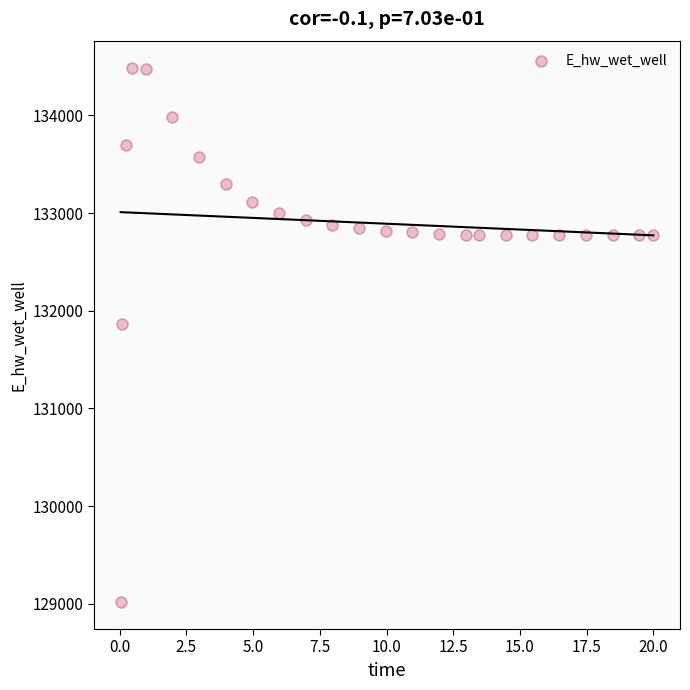

What Y value in the scatter plot is closest to 131749?

131867.5